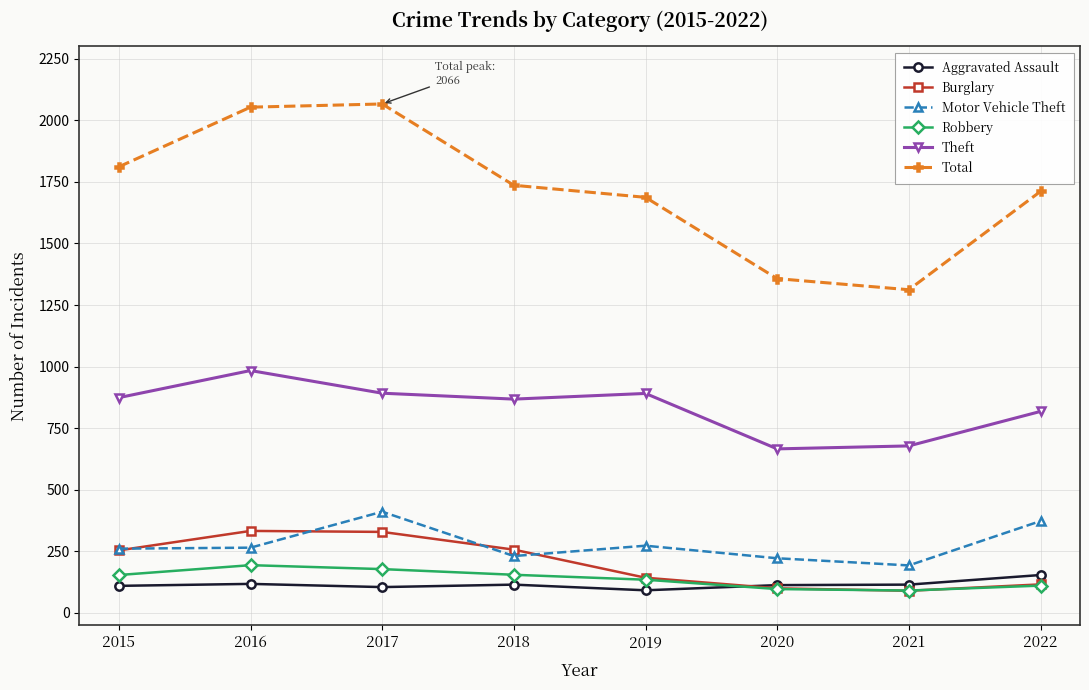

At how many categories does at least one series exceed 1186?

8